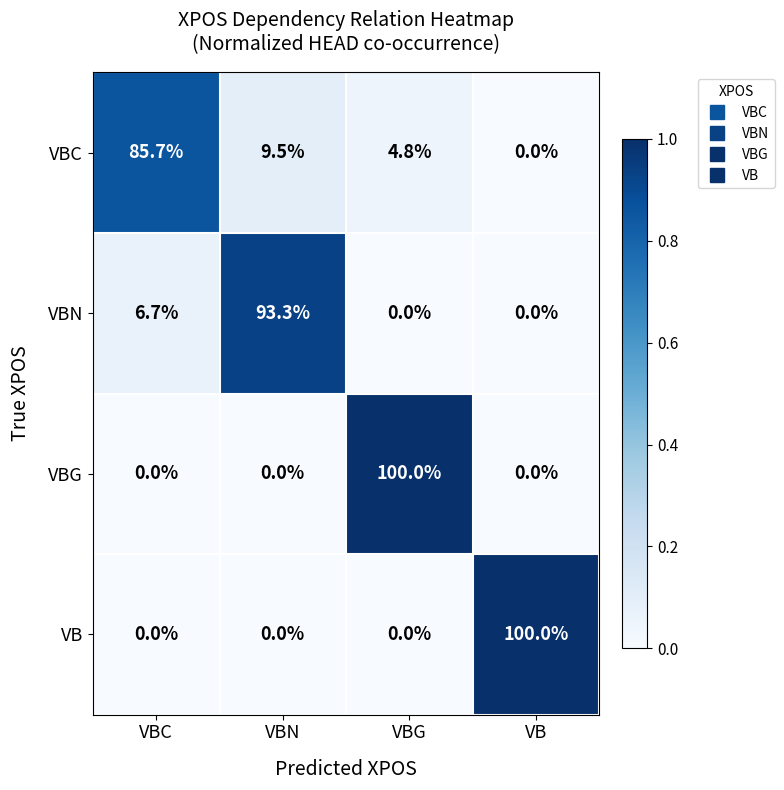

At how many categories does at least one series exceed 0?

4